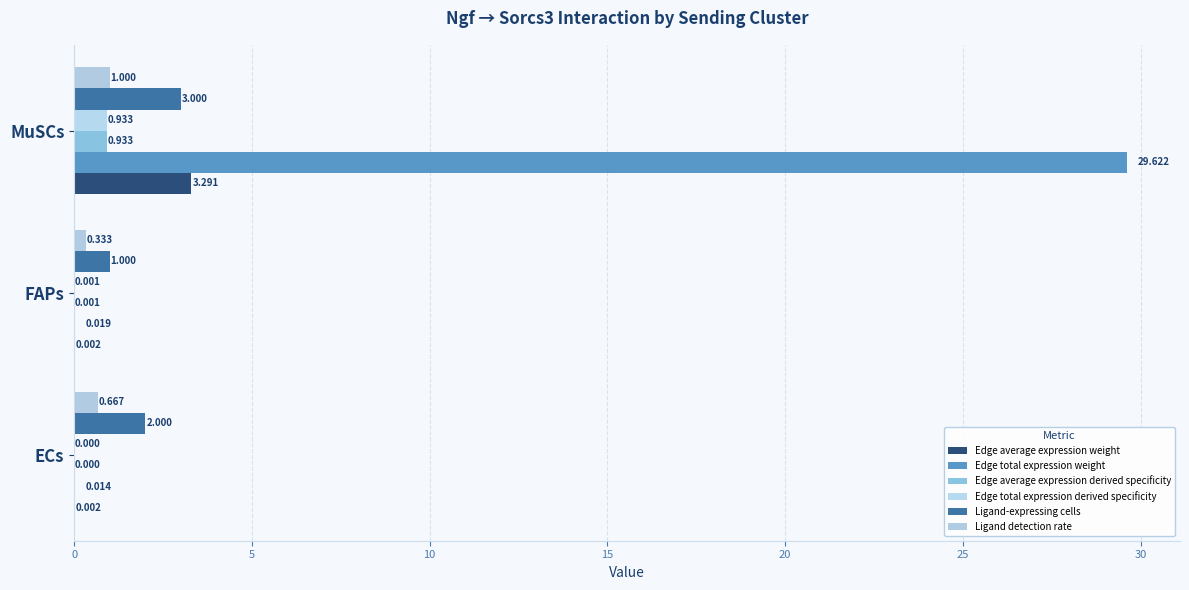

What are all the series names shown in the legend?

Edge average expression weight, Edge total expression weight, Edge average expression derived specificity, Edge total expression derived specificity, Ligand-expressing cells, Ligand detection rate